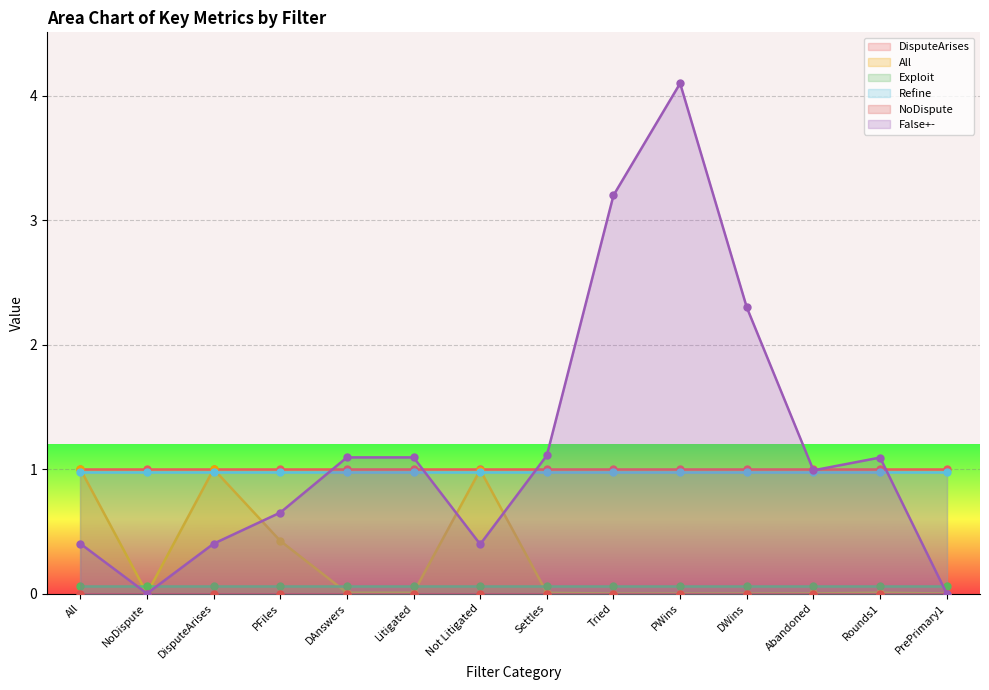

At how many categories does at least one series exceed 0?

14